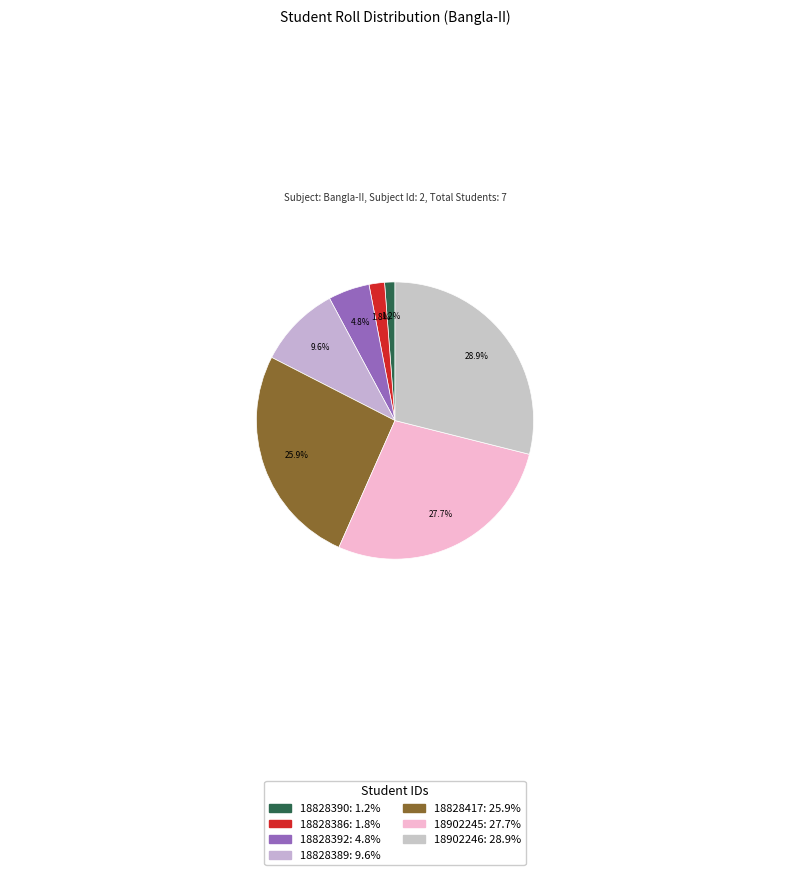

To the nearest percent, what portion does 18828417 represent?

26%